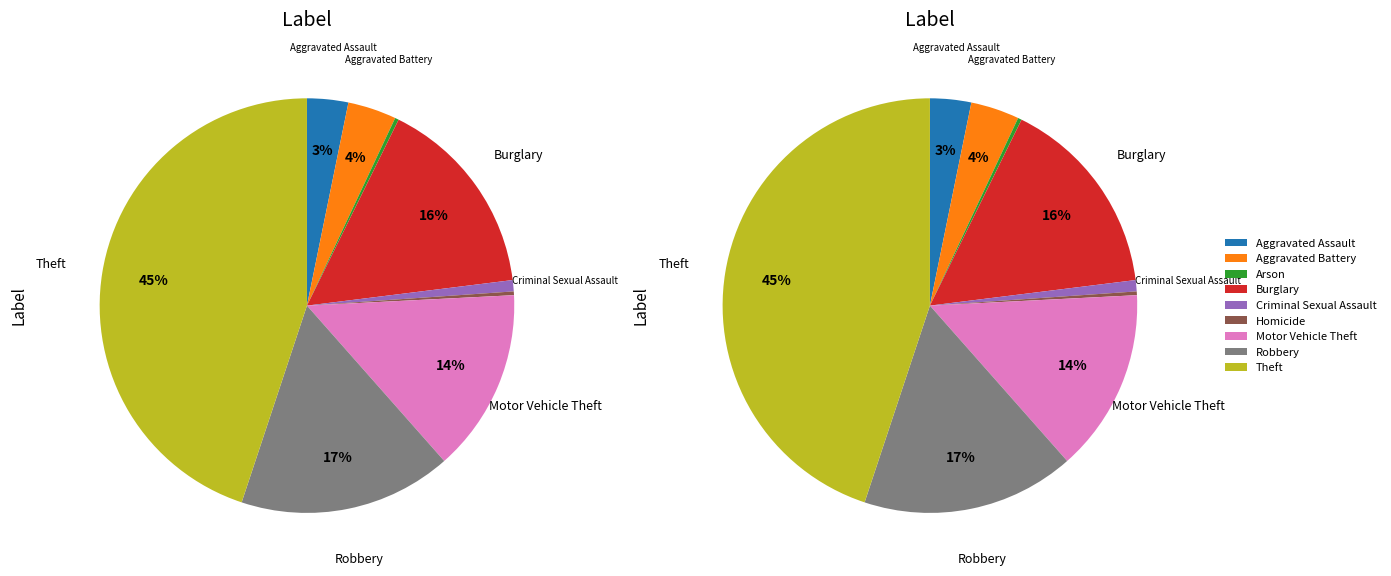

What portion of the pie excludes Burglary?

84.3%